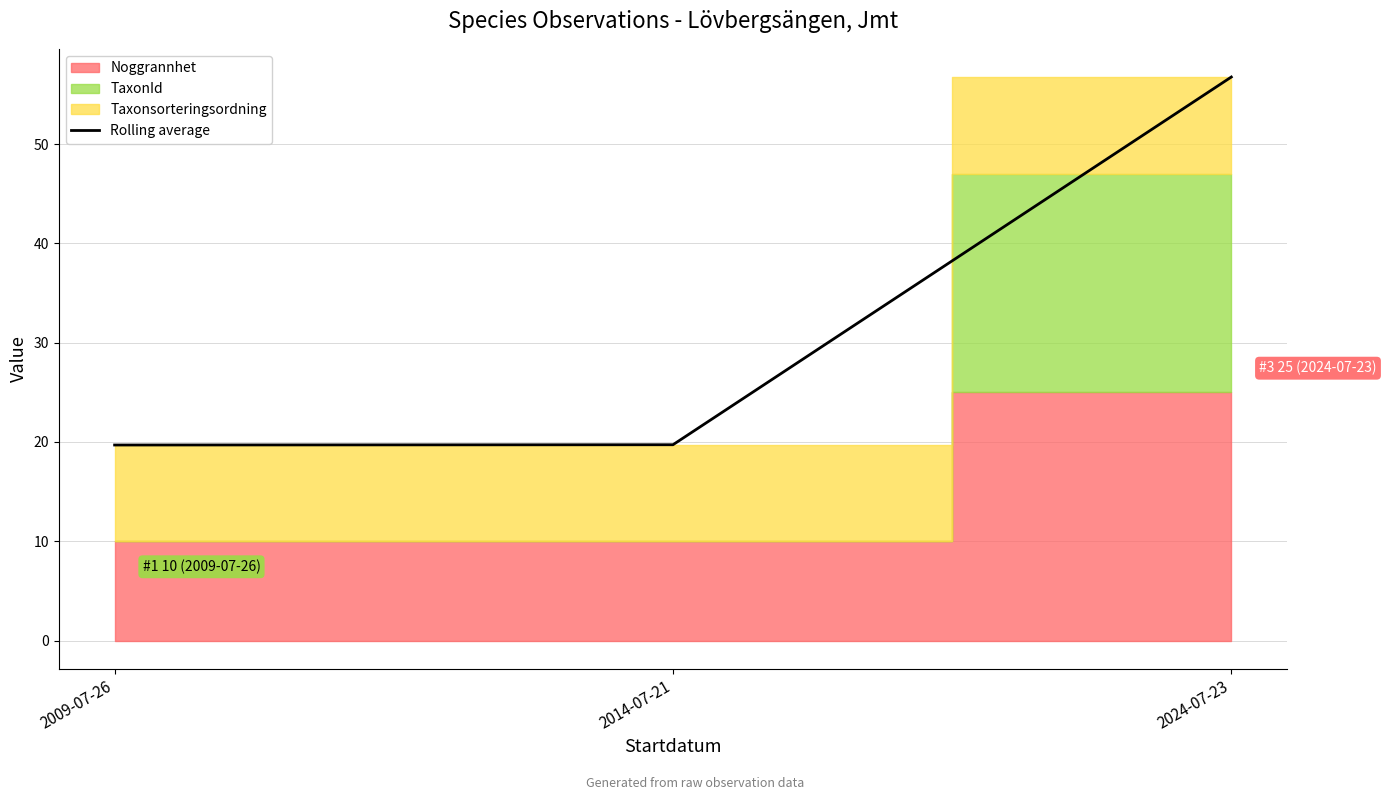

Which category has the highest value across all series?

2024-07-23